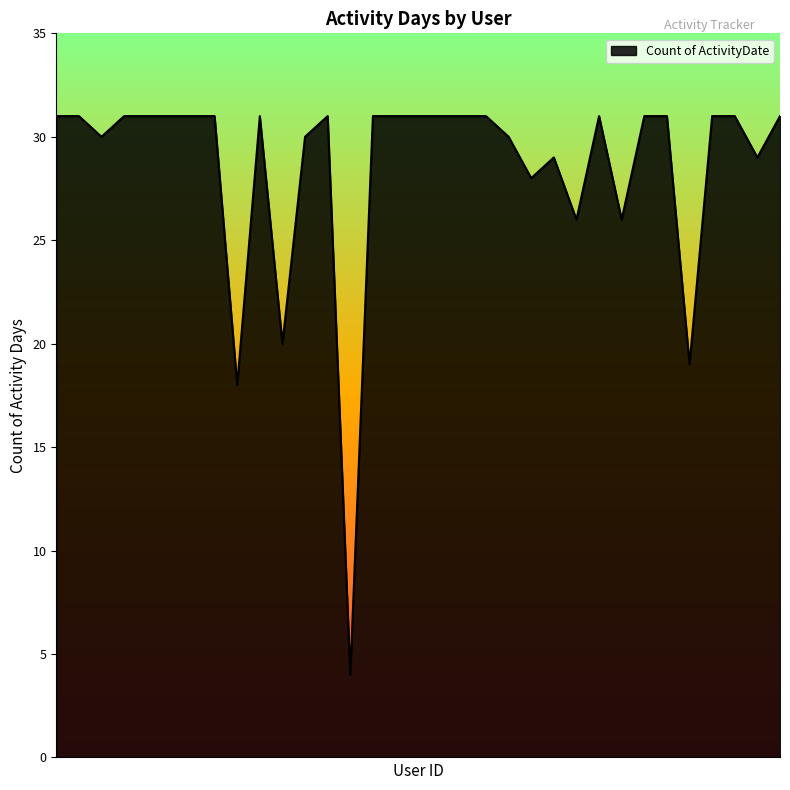

What is the difference between the maximum and minimum values?

27